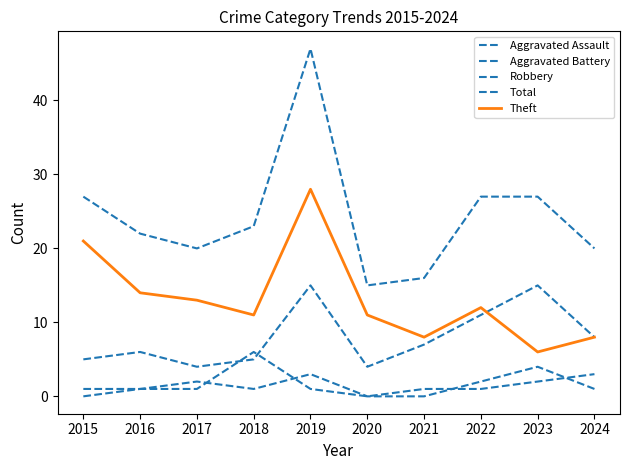

How many lines are shown in the chart?

5